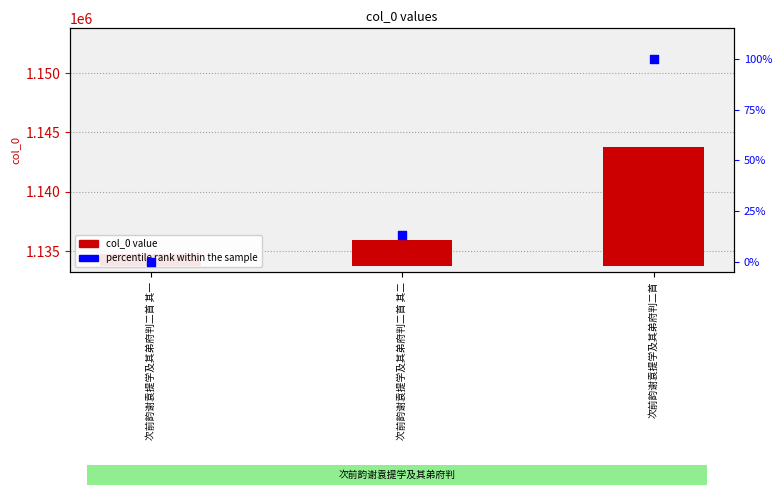

Which series has the largest Y range (max minus min)?

col_0